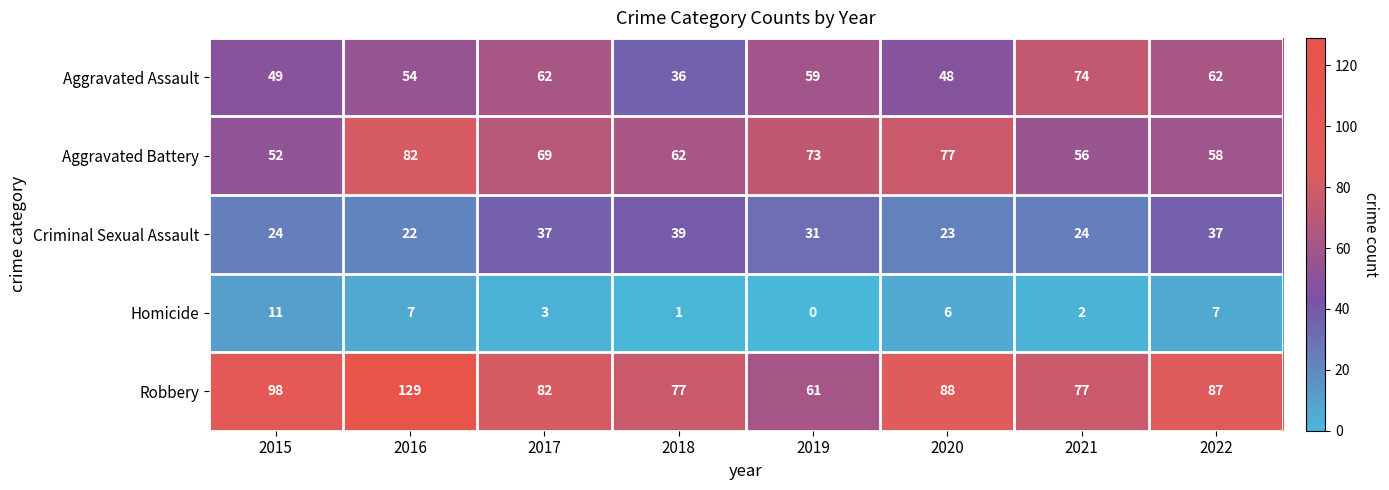

Which series changed the most between 2015 and 2018?

Robbery